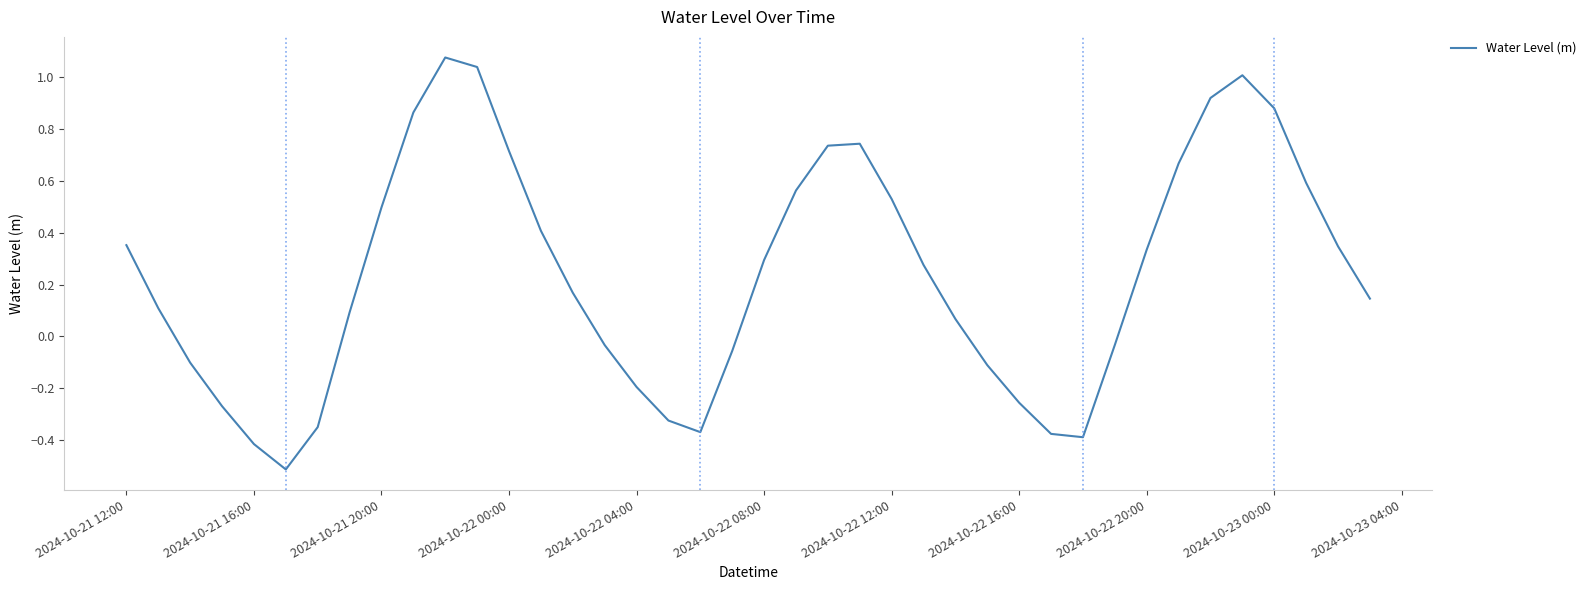

How many positive values are there?

25